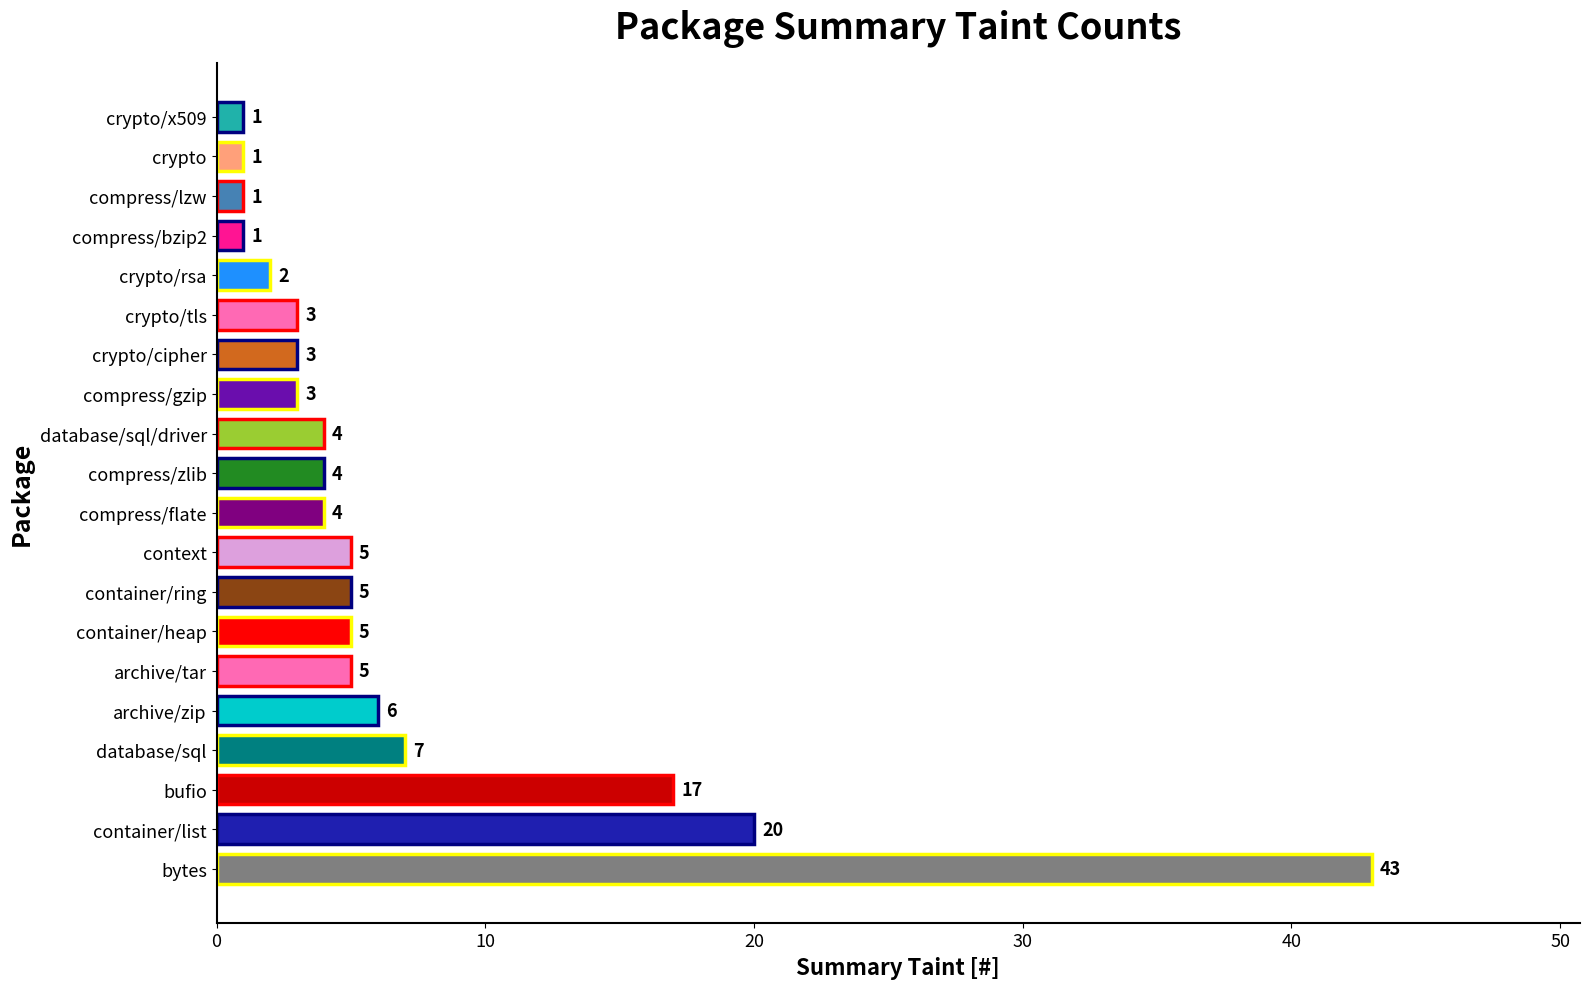

Is it true that the value at archive/zip is 2?

False